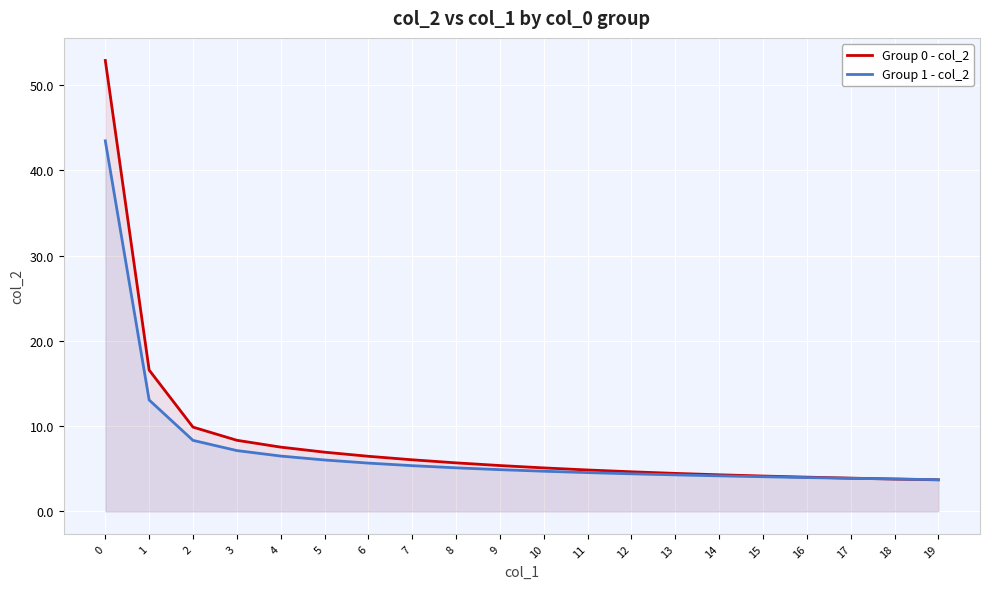

Which series ends up on top after the final intersection of Group 0 - col_2 and Group 1 - col_2?

Group 1 - col_2